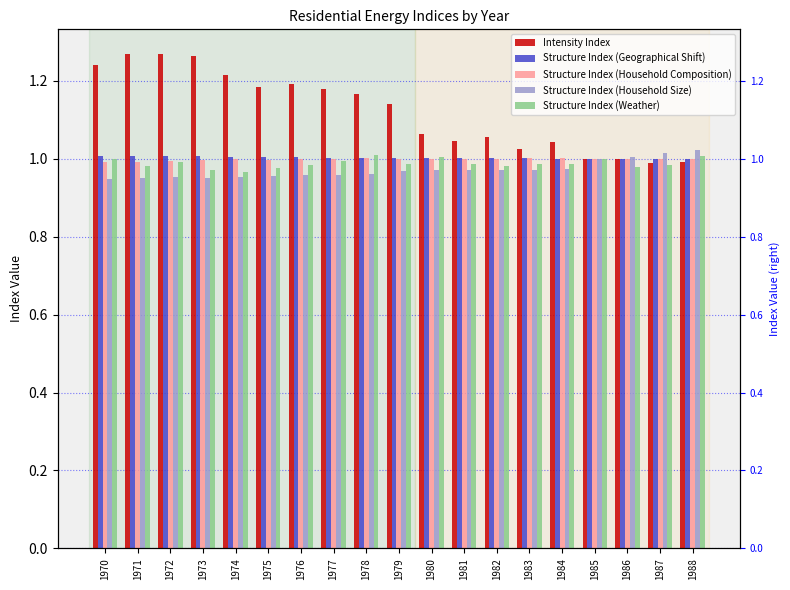

Reading left to right, what are all the values shown in this chart?

Intensity Index: 1970=1.2	1971=1.3	1972=1.3	1973=1.3	1974=1.2	1975=1.2	1976=1.2	1977=1.2	1978=1.2	1979=1.1	1980=1.1	1981=1.0	1982=1.1	1983=1.0	1984=1.0	1985=1.0	1986=1.0	1987=1.0	1988=1.0
Structure Index (Geographical Shift): 1970=1.0	1971=1.0	1972=1.0	1973=1.0	1974=1.0	1975=1.0	1976=1.0	1977=1.0	1978=1.0	1979=1.0	1980=1.0	1981=1.0	1982=1.0	1983=1.0	1984=1.0	1985=1.0	1986=1.0	1987=1.0	1988=1.0
Structure Index (Household Composition): 1970=1.0	1971=1.0	1972=1.0	1973=1.0	1974=1.0	1975=1.0	1976=1.0	1977=1.0	1978=1.0	1979=1.0	1980=1.0	1981=1.0	1982=1.0	1983=1.0	1984=1.0	1985=1.0	1986=1.0	1987=1.0	1988=1.0
Structure Index (Household Size): 1970=0.9	1971=1.0	1972=1.0	1973=1.0	1974=1.0	1975=1.0	1976=1.0	1977=1.0	1978=1.0	1979=1.0	1980=1.0	1981=1.0	1982=1.0	1983=1.0	1984=1.0	1985=1.0	1986=1.0	1987=1.0	1988=1.0
Structure Index (Weather): 1970=1.0	1971=1.0	1972=1.0	1973=1.0	1974=1.0	1975=1.0	1976=1.0	1977=1.0	1978=1.0	1979=1.0	1980=1.0	1981=1.0	1982=1.0	1983=1.0	1984=1.0	1985=1.0	1986=1.0	1987=1.0	1988=1.0